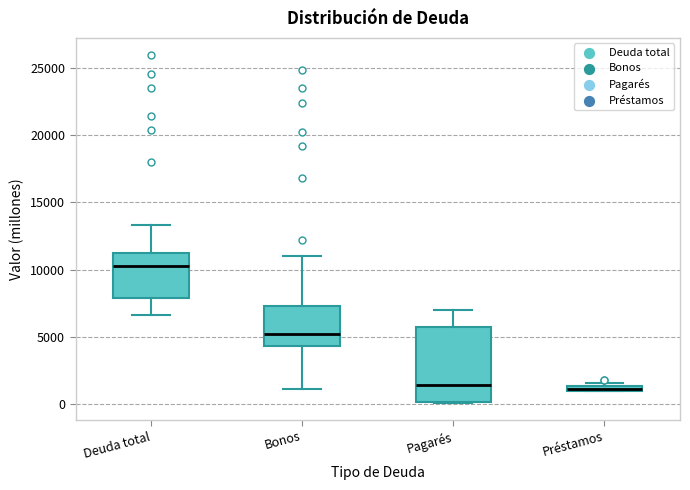

Where is the lower edge of the box for Préstamos on the y-axis? The values are not printed on the chart, so give them approximately, as read against the axis.

1000